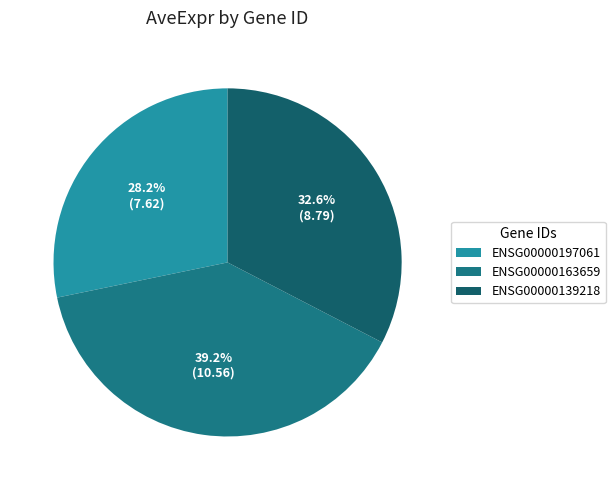

Rank the categories by value from highest to lowest.

ENSG00000163659, ENSG00000139218, ENSG00000197061